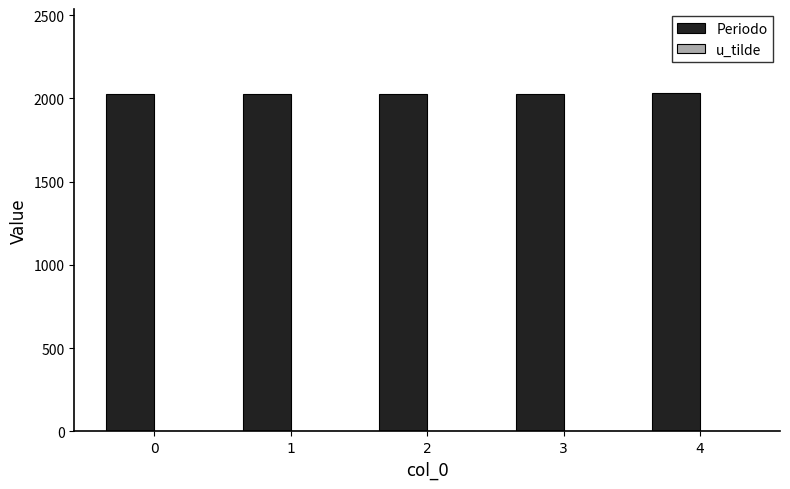

Does the chart contain stacked bars?

No